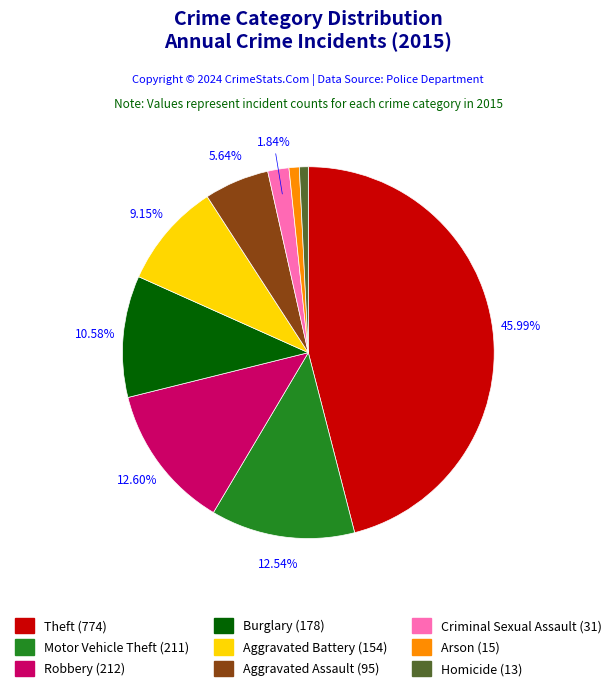

The Aggravated Assault slice represents 11% of the pie. True or false?

False